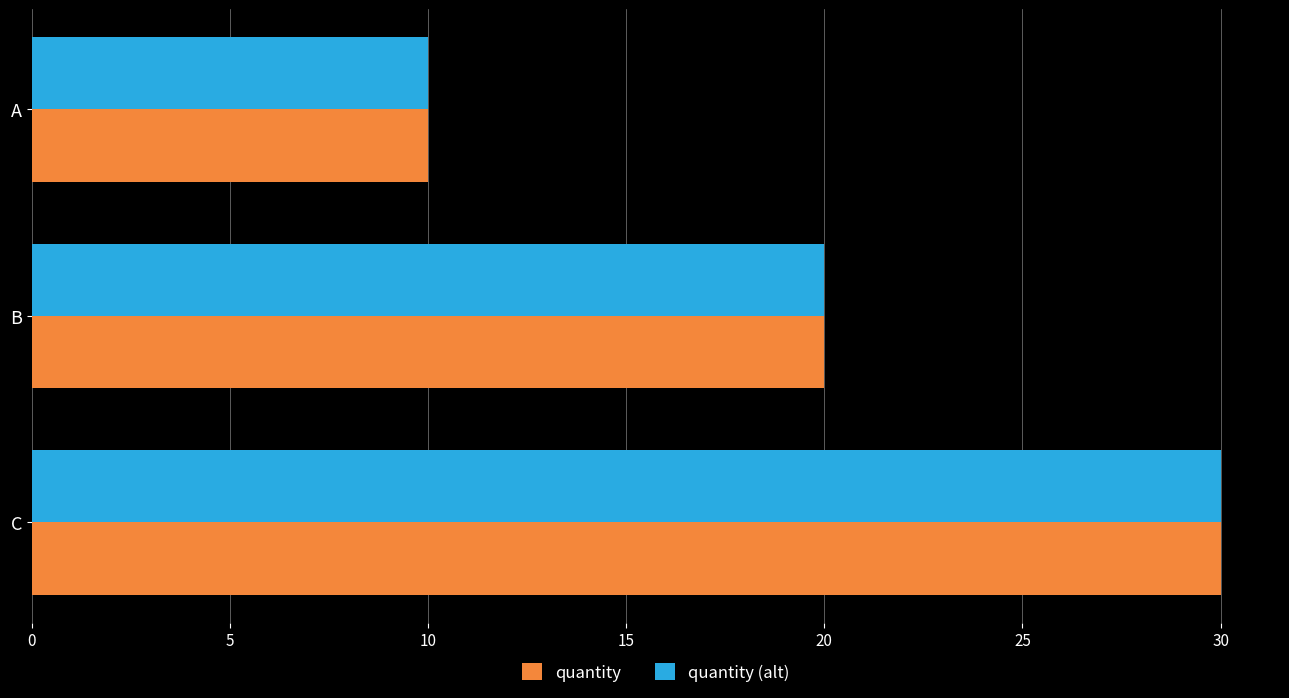

Rank the categories by quantity value from highest to lowest.

C, B, A